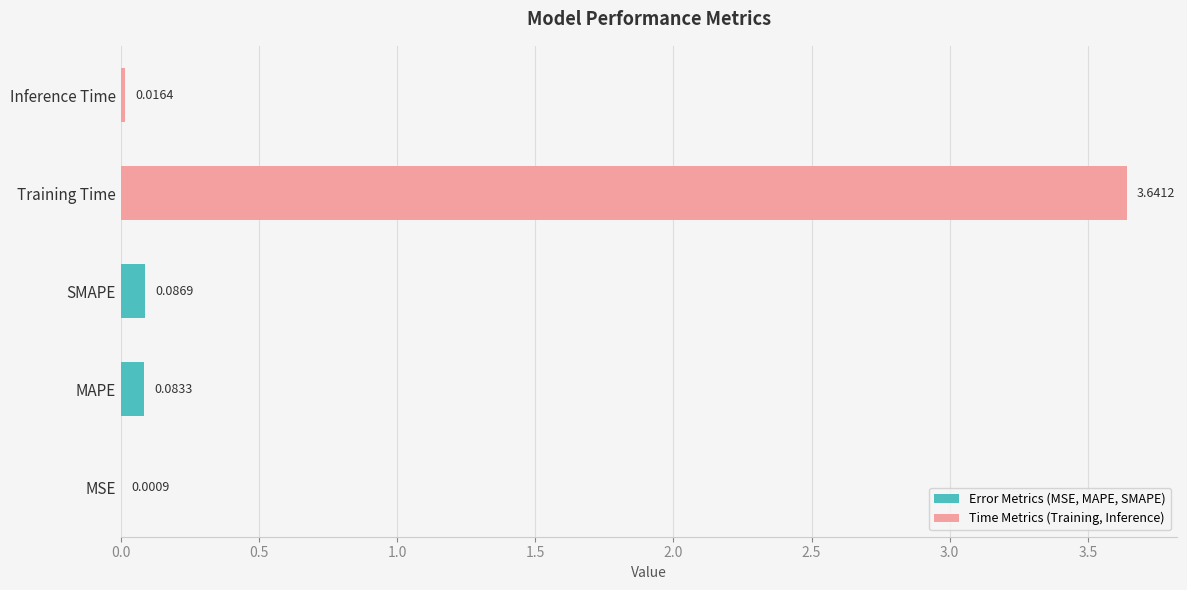

What is the sum of all values?

3.8